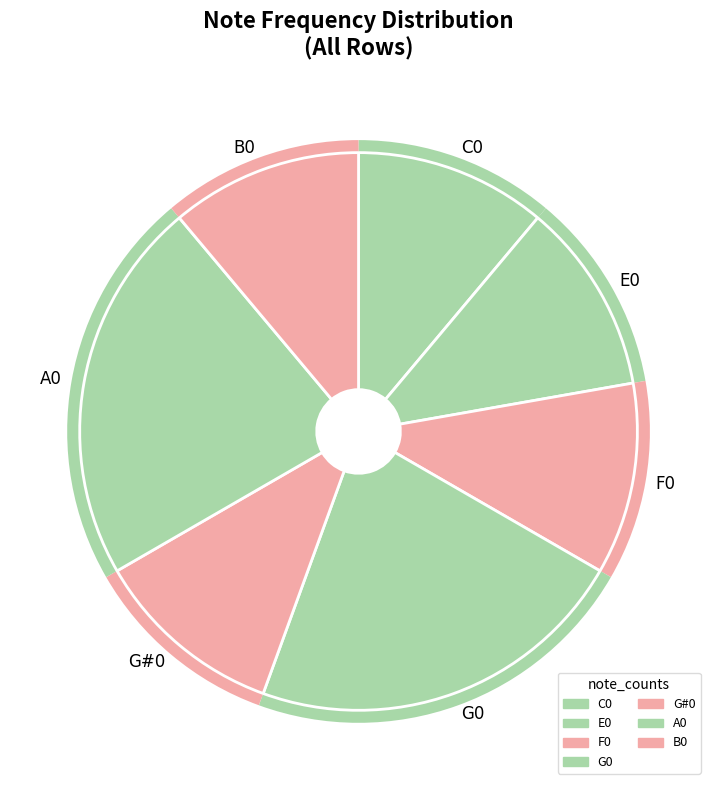

True or false: G0 accounts for 8% of the total.

False